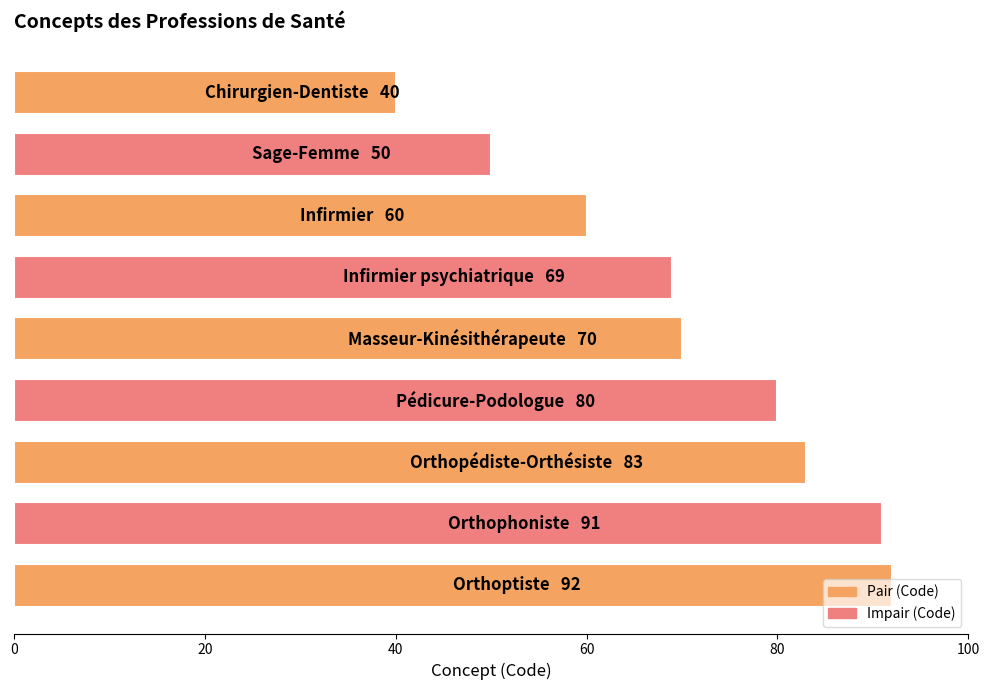

What is the maximum value shown in the chart?

92